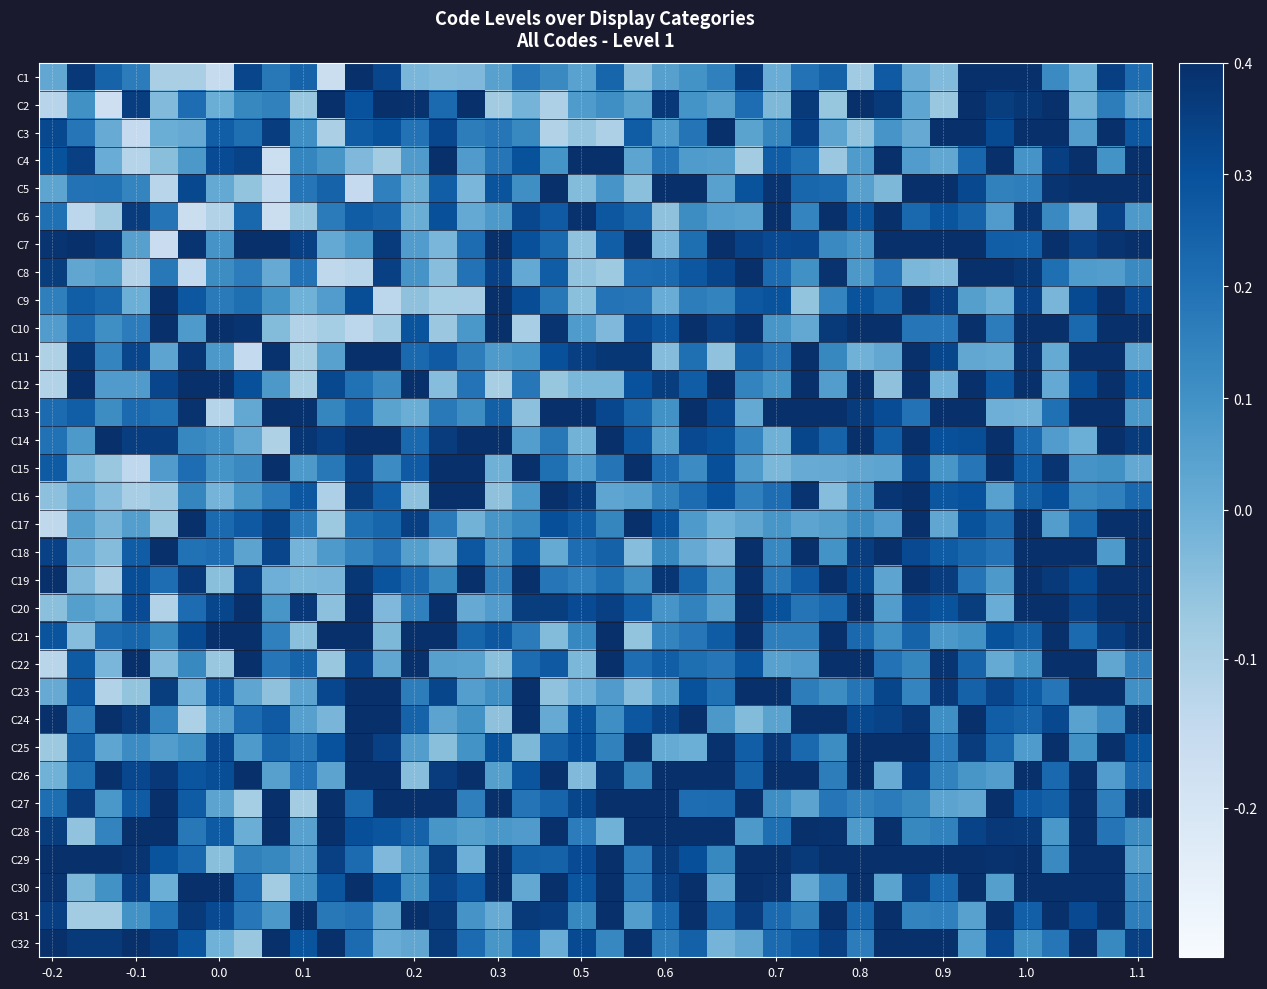

How many series are shown in this chart?

32